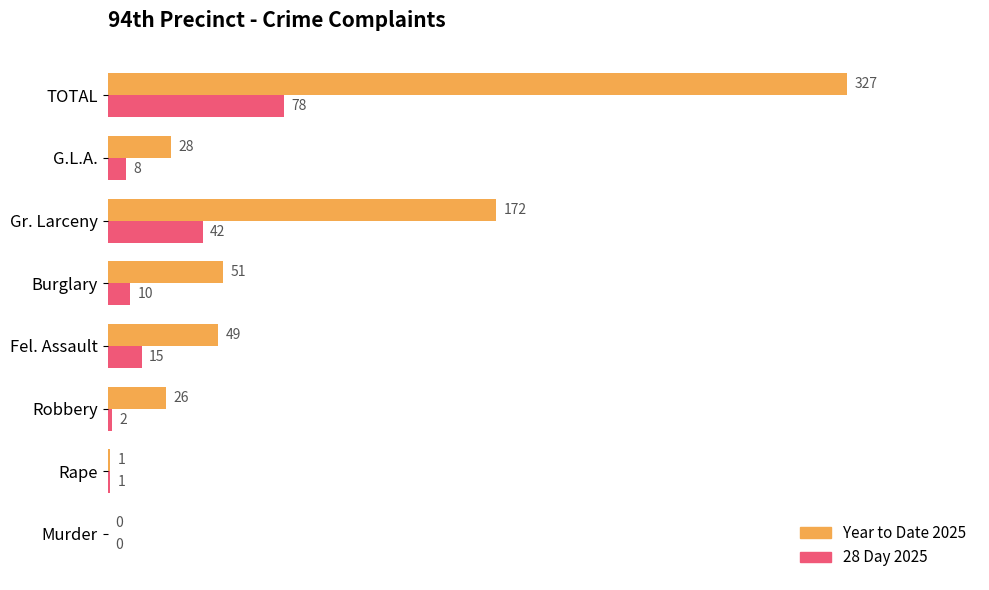

What are all the series names shown in the legend?

Year to Date 2025, 28 Day 2025